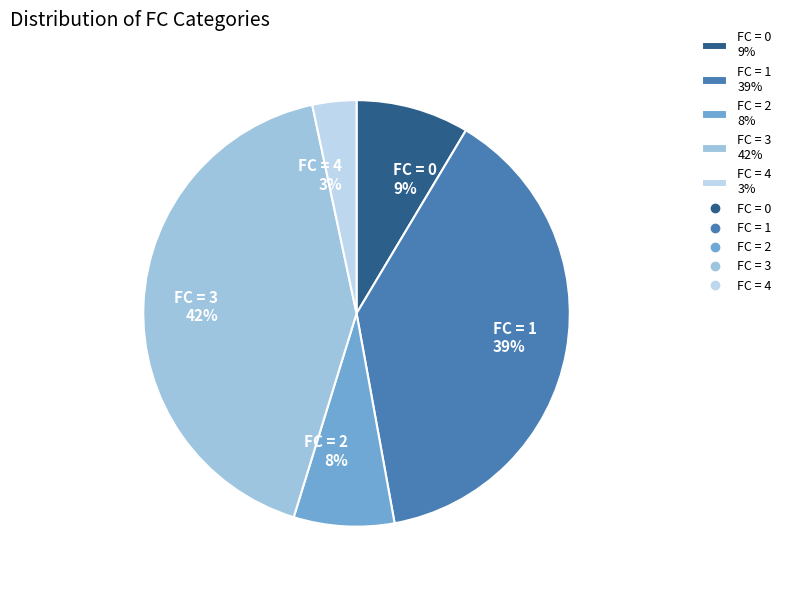

Which has a higher value, FC = 4 3% or FC = 3 42%?

FC = 3 42%